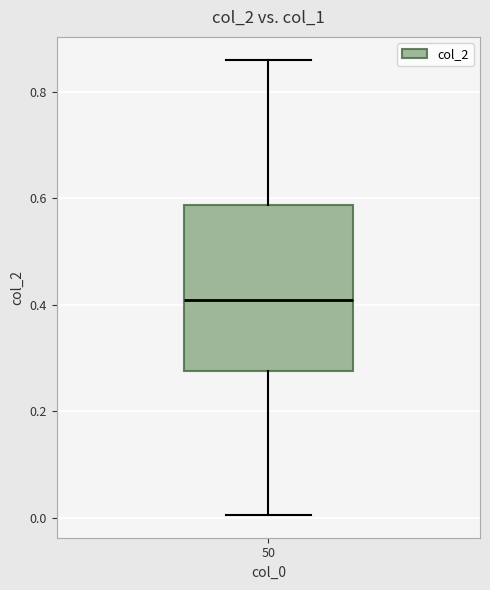

Transcribe this box plot: give where the median line is, the range the box spans, and where the two whiskers end, as read against the y-axis. The values are not printed on the chart, so give them approximately, as read against the axis.

median 0.40, box 0.28 to 0.58, whiskers 0.00 to 0.86